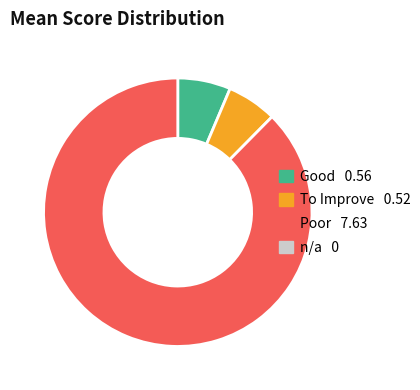

How many slices are in this pie chart?

3